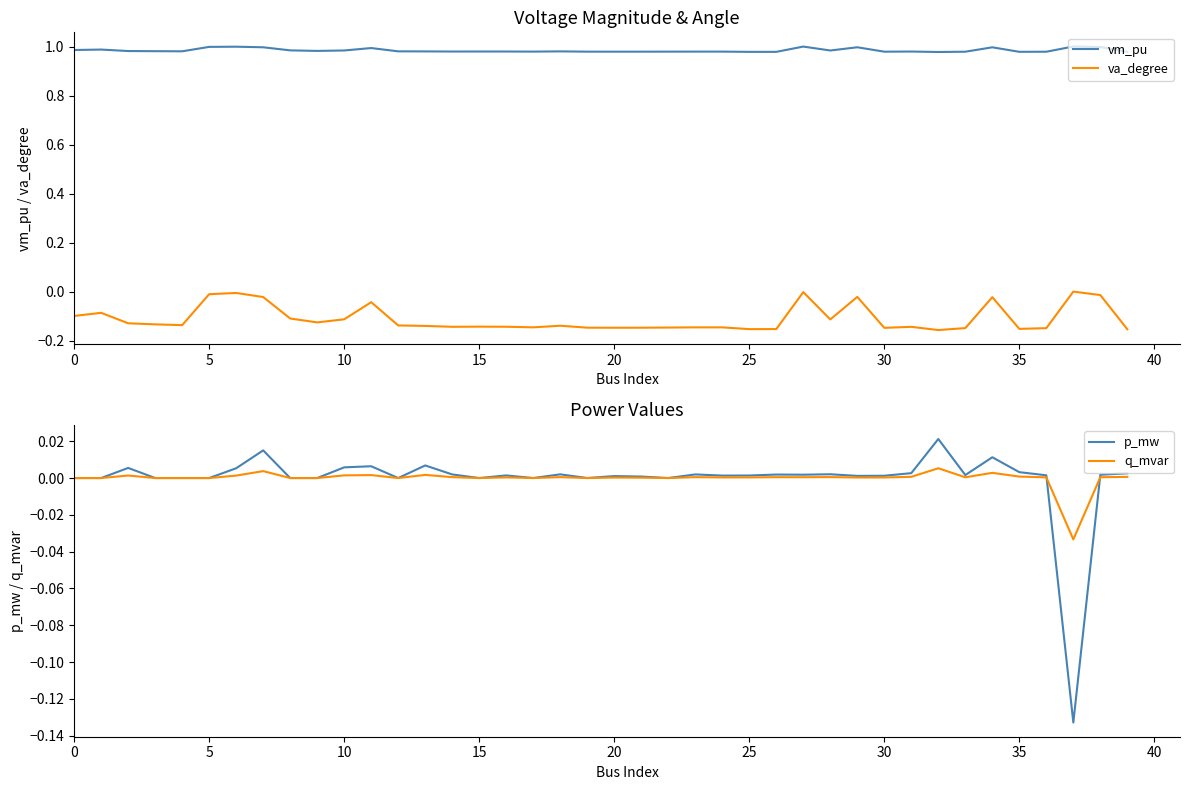

True or false: vm_pu and va_degree cross at least once.

False